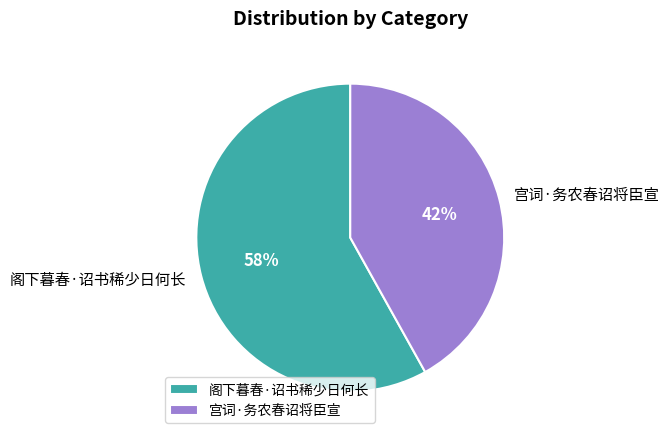

Rank the categories by value from lowest to highest.

宫词·务农春诏将臣宣, 阁下暮春·诏书稀少日何长